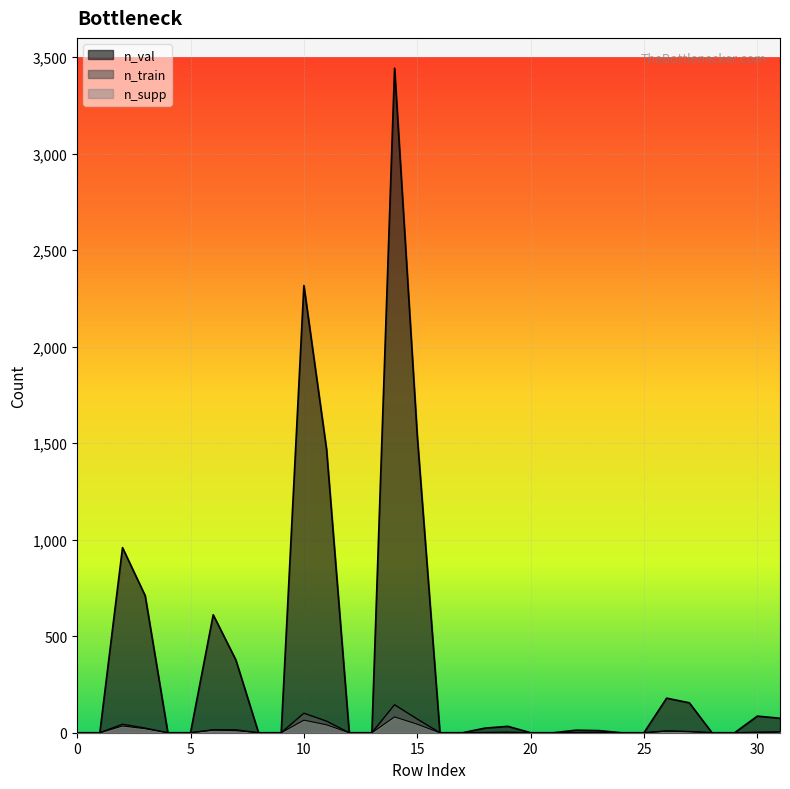

At how many categories does at least one series exceed 1283?

4